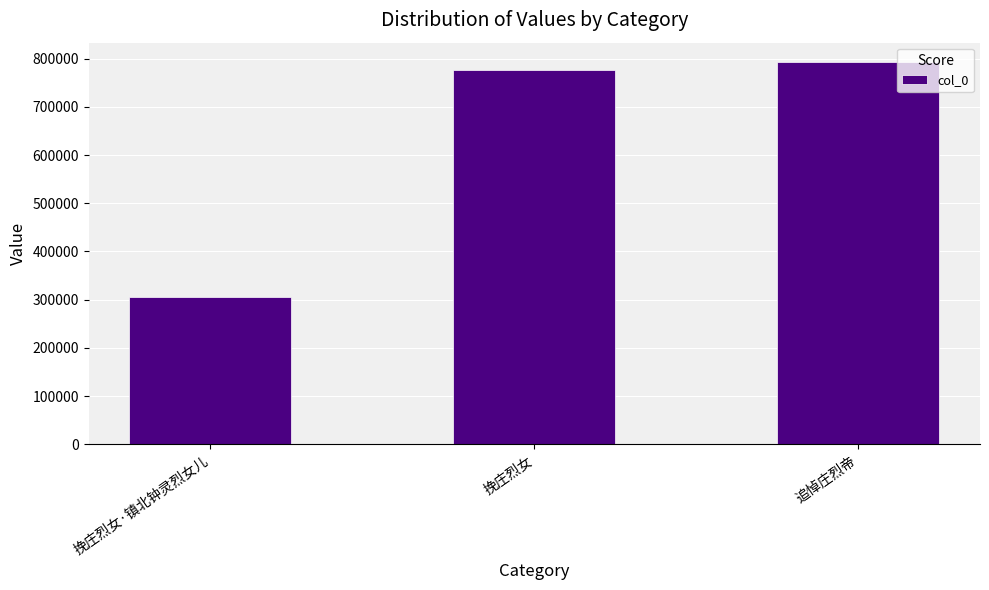

What is the ratio of the value at 追悼庄烈帝 to the value at 挽庄烈女·镇北钟灵烈女儿?

2.6